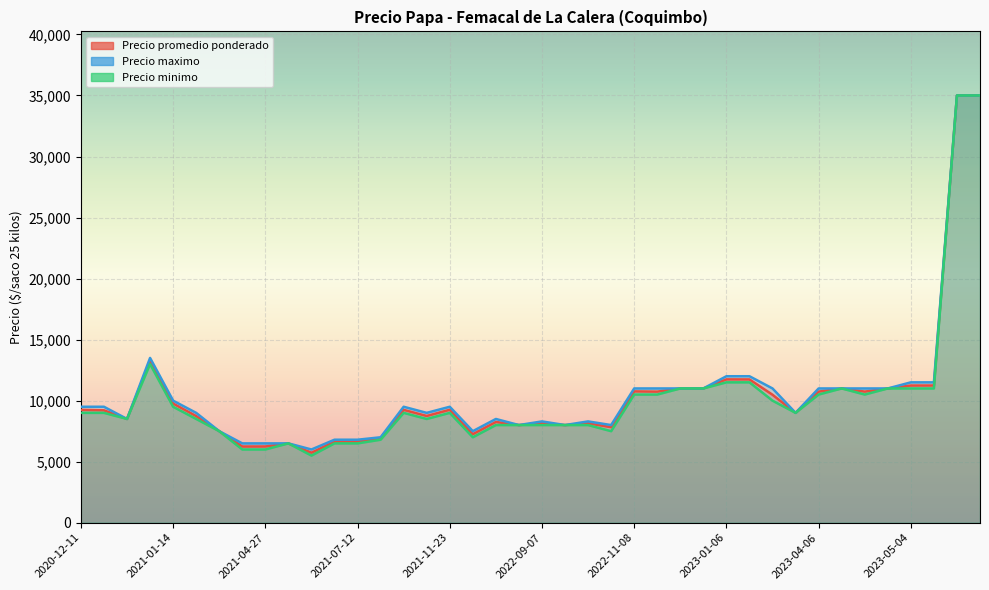

What is the total value across all series at 2020-12-21?

27710